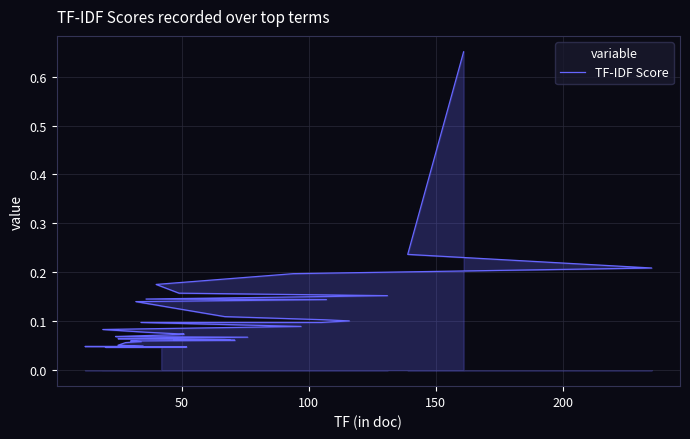

How many lines are shown in the chart?

1